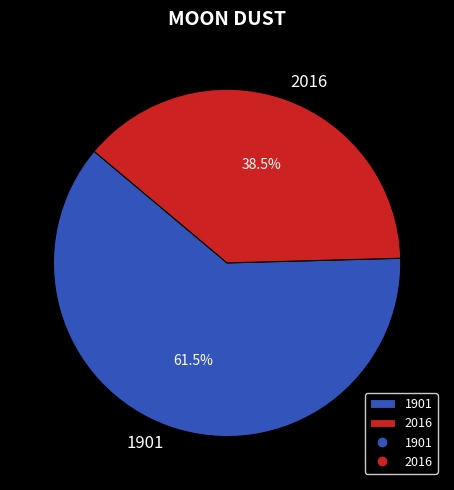

Rank the categories by value from lowest to highest.

2016, 1901